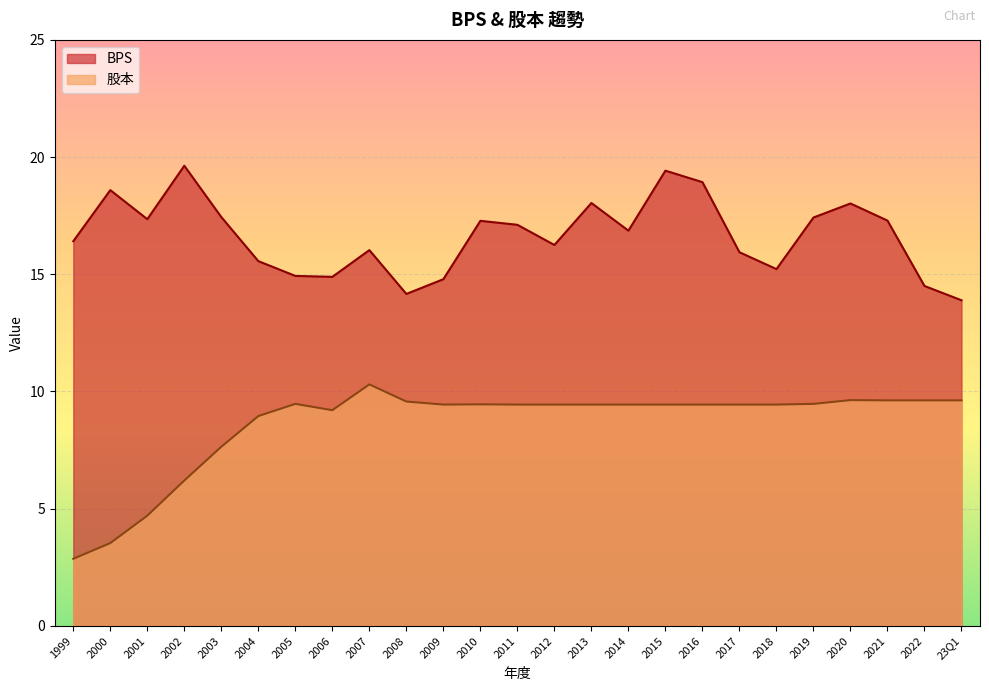

What is the sum of the 股本 values at 2003 and 2001?

12.3